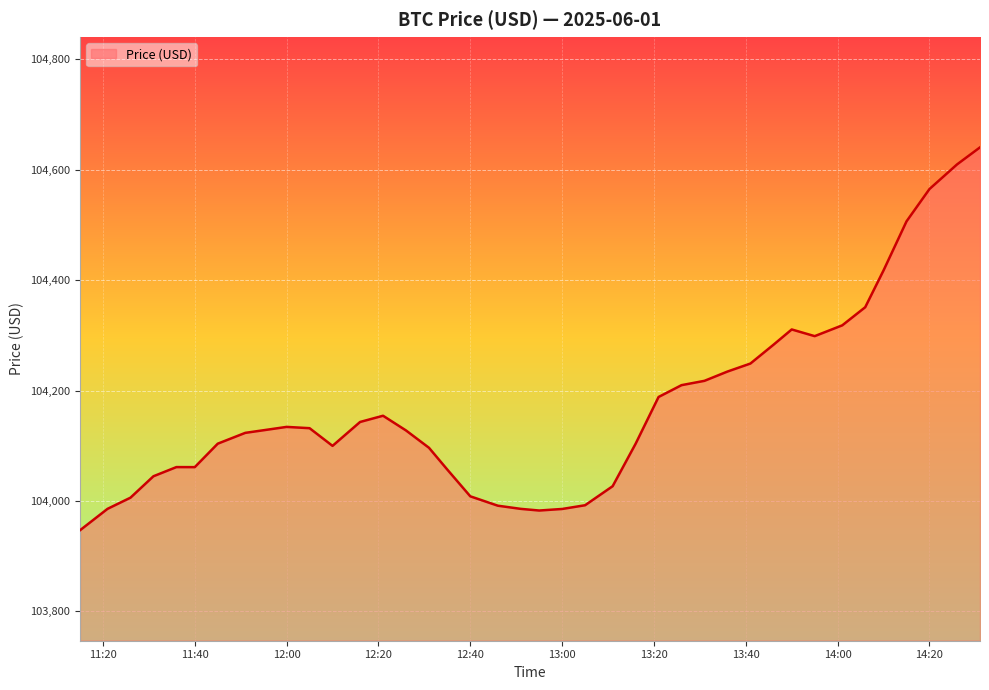

What is the sum of all values?

4166880.1